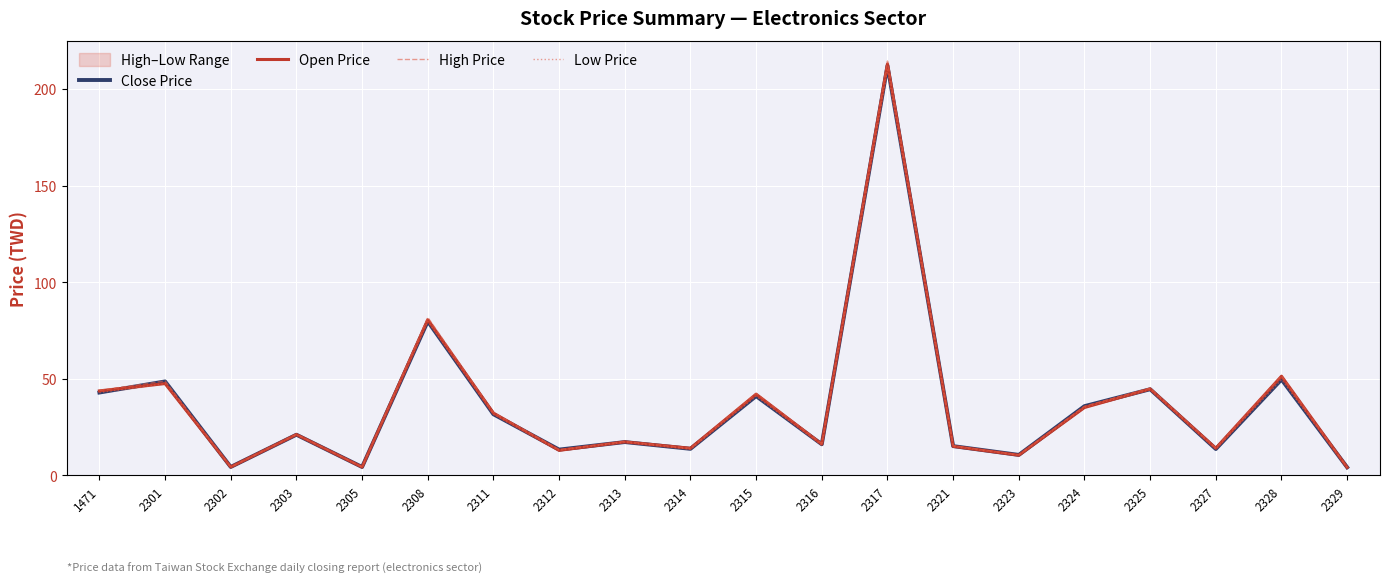

What are all the series names shown in the legend?

Close Price, Open Price, High Price, Low Price